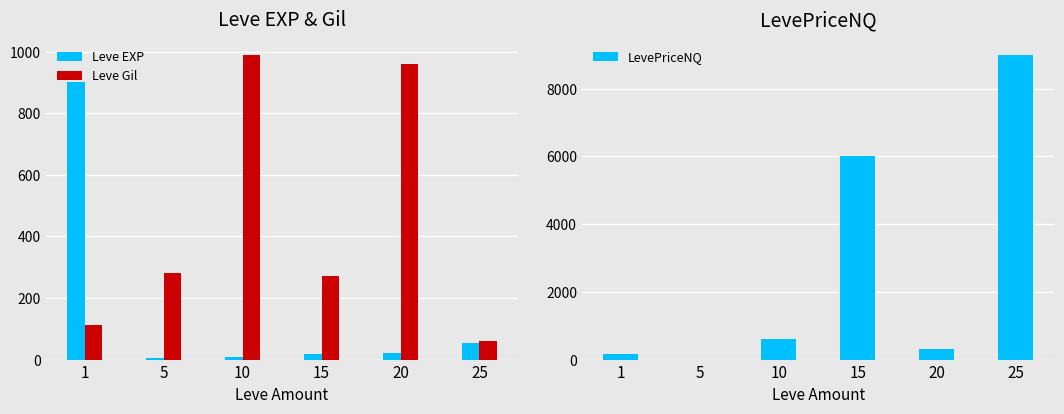

What is the approximate value of Leve Gil at 1?

113